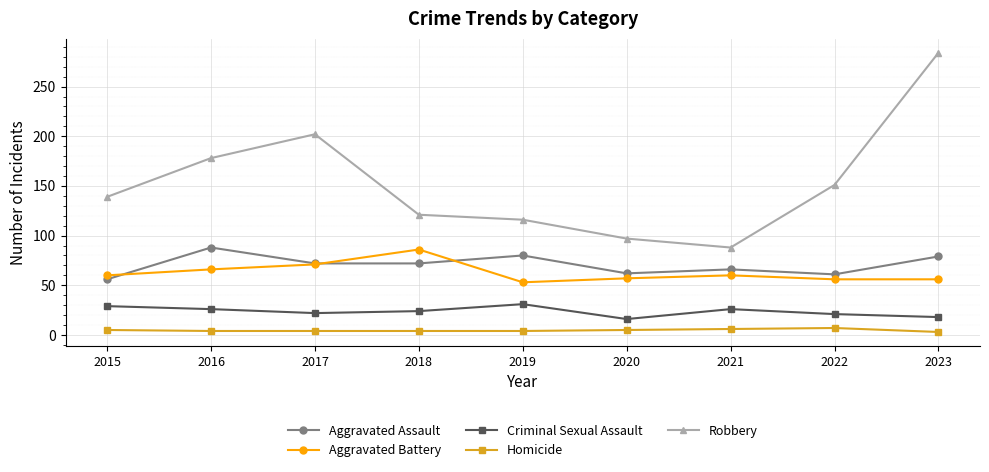

True or false: Aggravated Battery has a value of 57 at 2020.

True